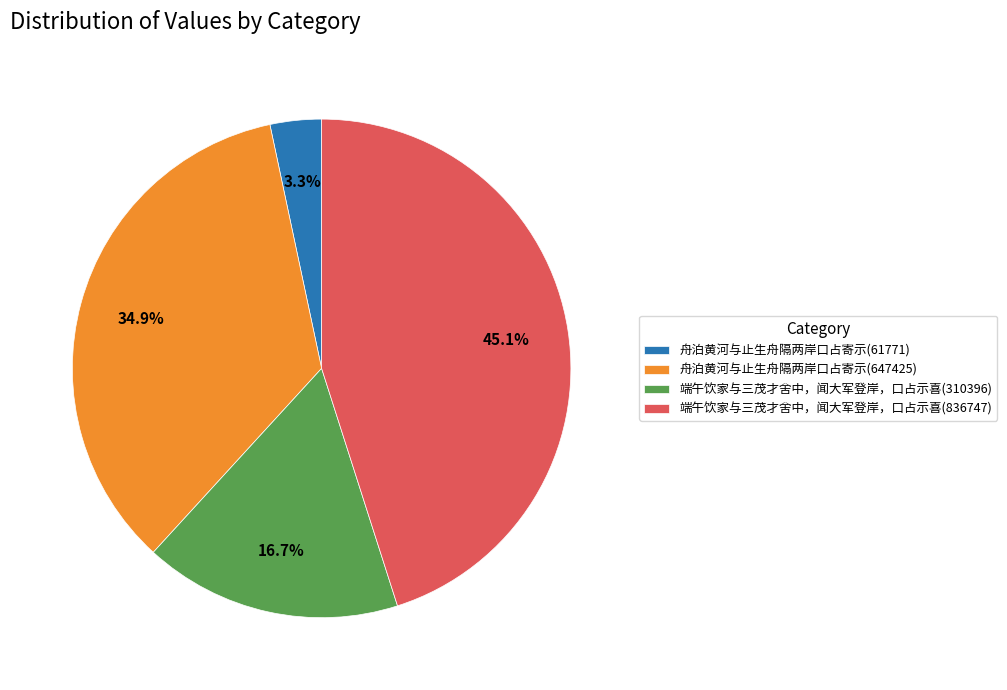

What portion of the pie excludes 舟泊黄河与止生舟隔两岸口占寄示(647425)?

65.1%